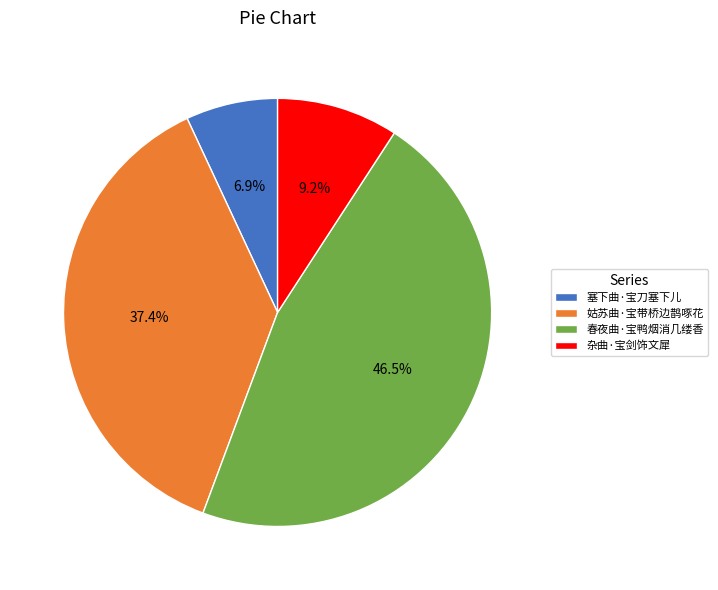

What percentage is the 姑苏曲·宝带桥边鹊啄花 slice, to the nearest percent?

37%